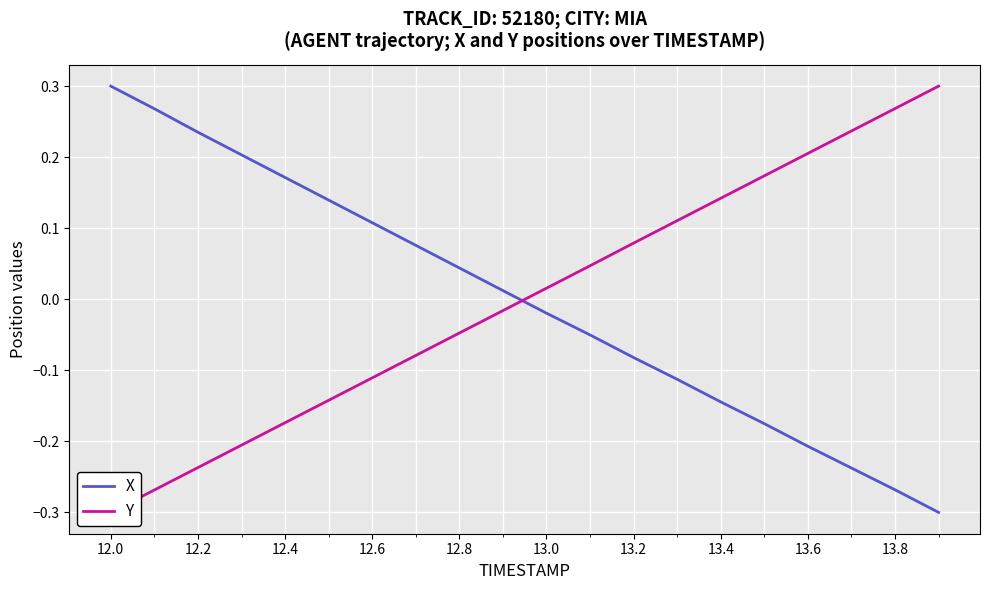

Rank the series by their maximum value, from lowest to highest.

X, Y